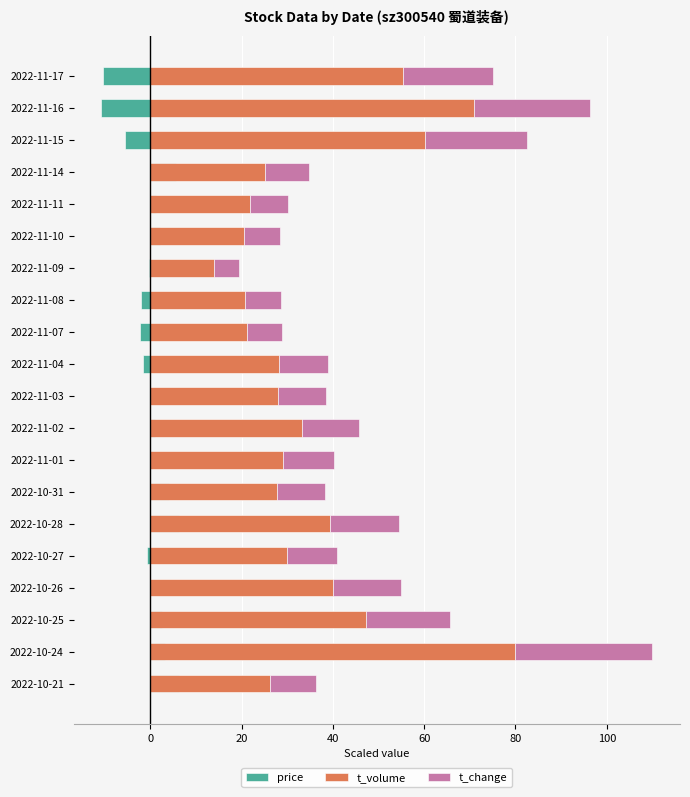

Read the t_change value at 2022-11-14.

9.6